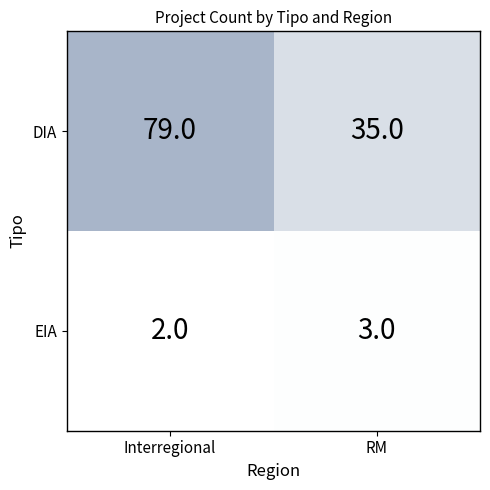

What is the difference between the highest and lowest values at RM?

32